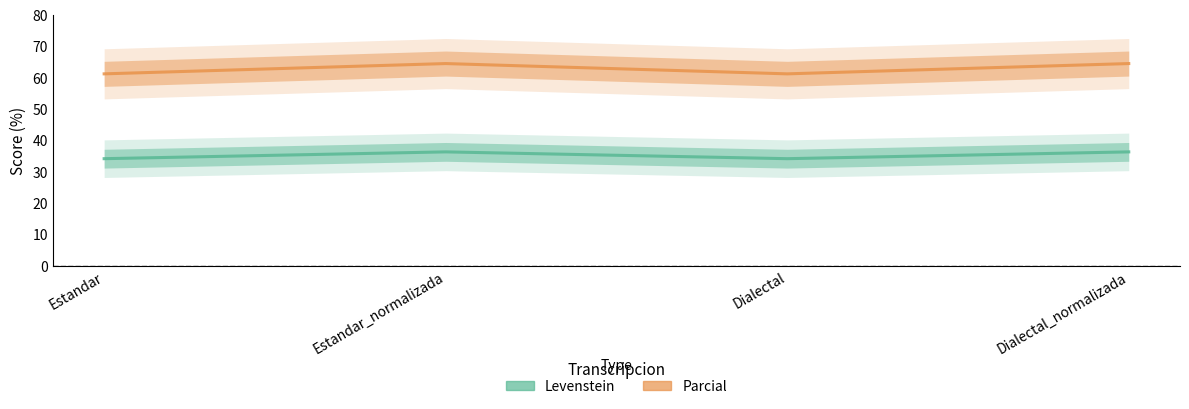

What is the sum of all Parcial values?

251.7